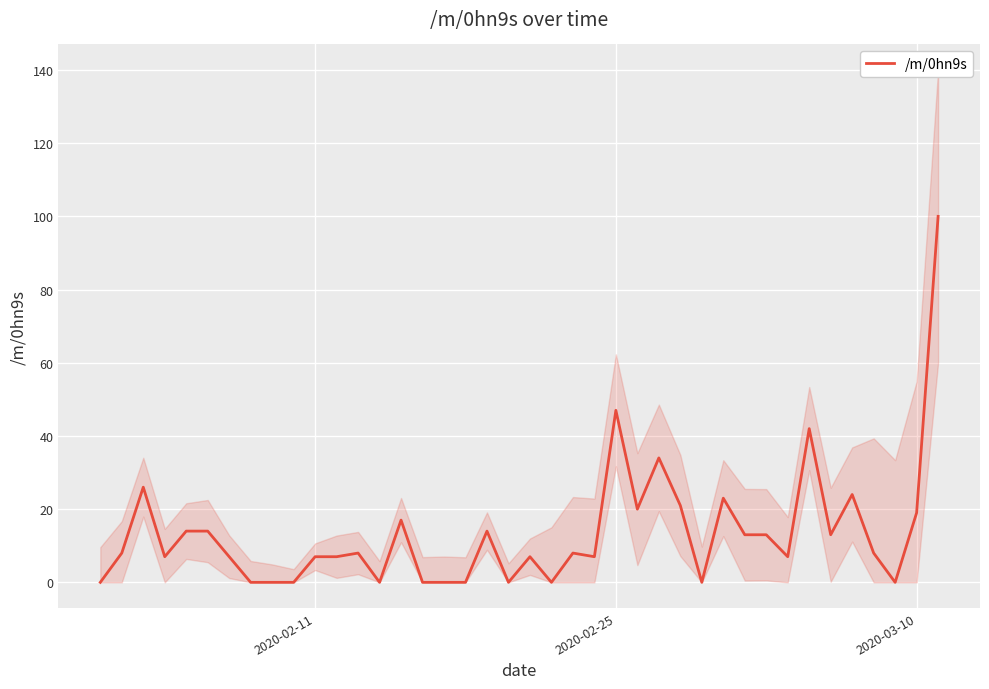

How many points are lower than both their immediate neighbors (excluding endpoints)?

10